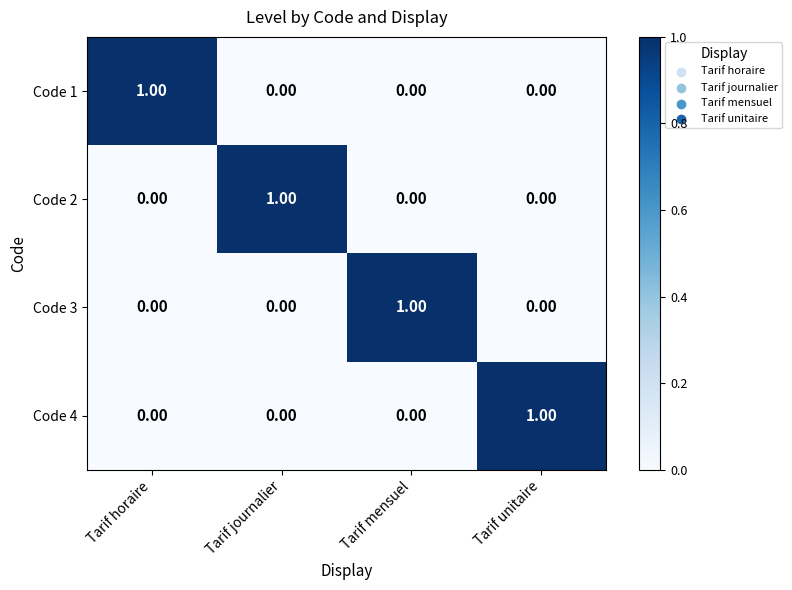

At how many categories does at least one series exceed 0?

4